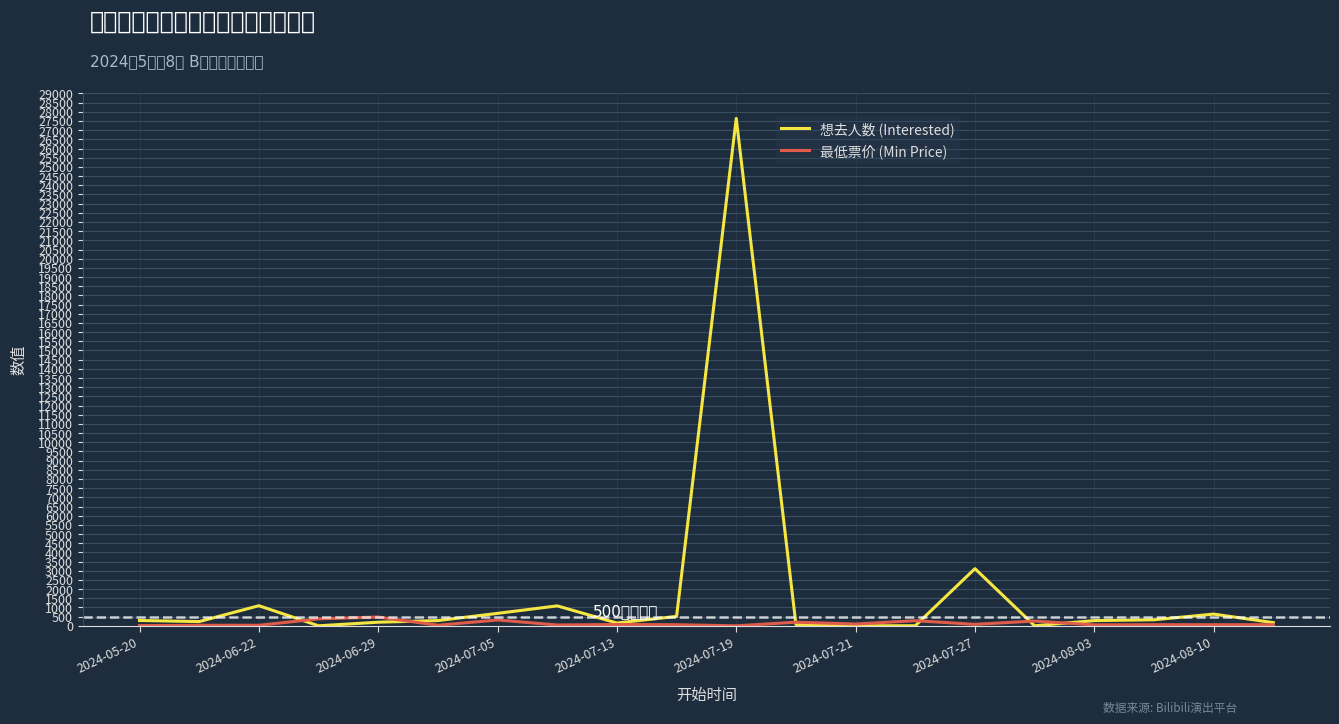

Which series has the widest spread of values?

想去人数 (Interested)